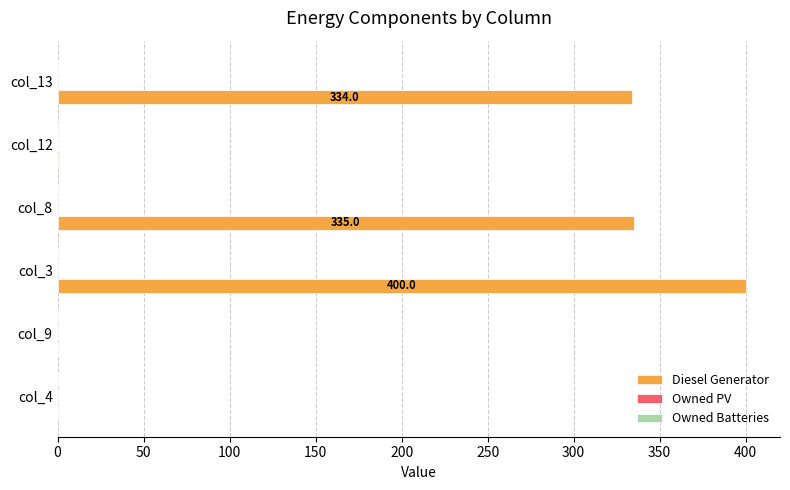

What is the change in value from col_3 to col_13?

-66.0